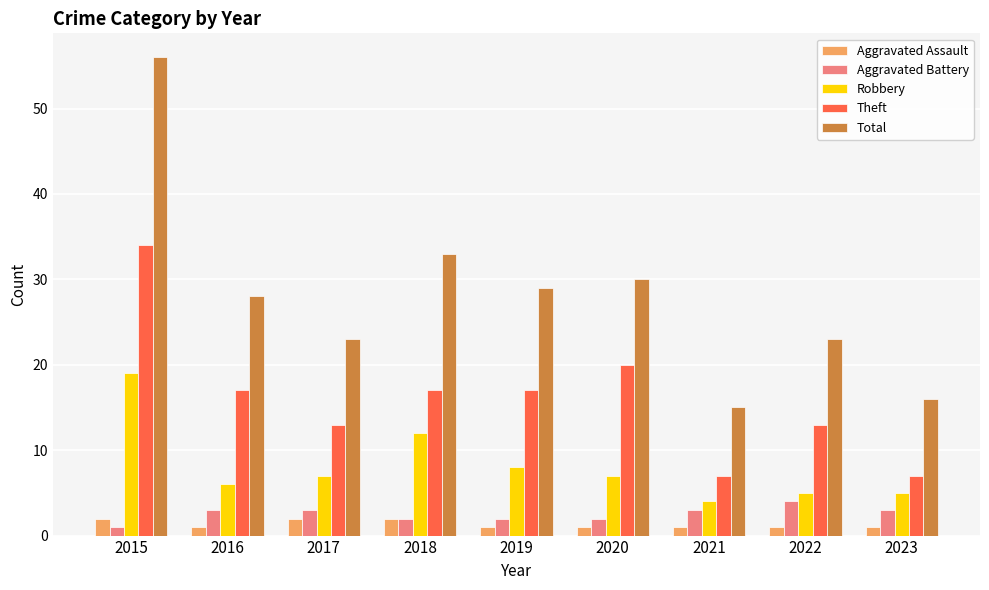

What is the value of the Theft bar at the 3rd from the left?

13